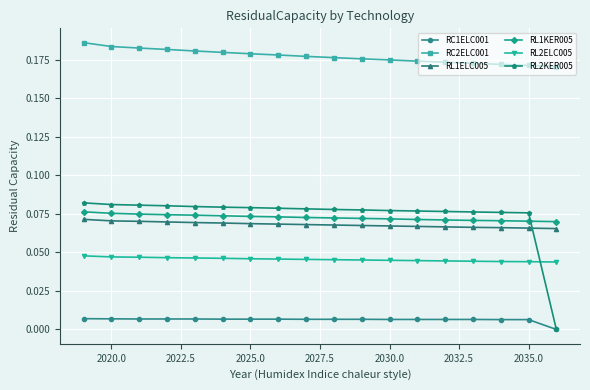

What are all the series names shown in the legend?

RC1ELC001, RC2ELC001, RL1ELC005, RL1KER005, RL2ELC005, RL2KER005